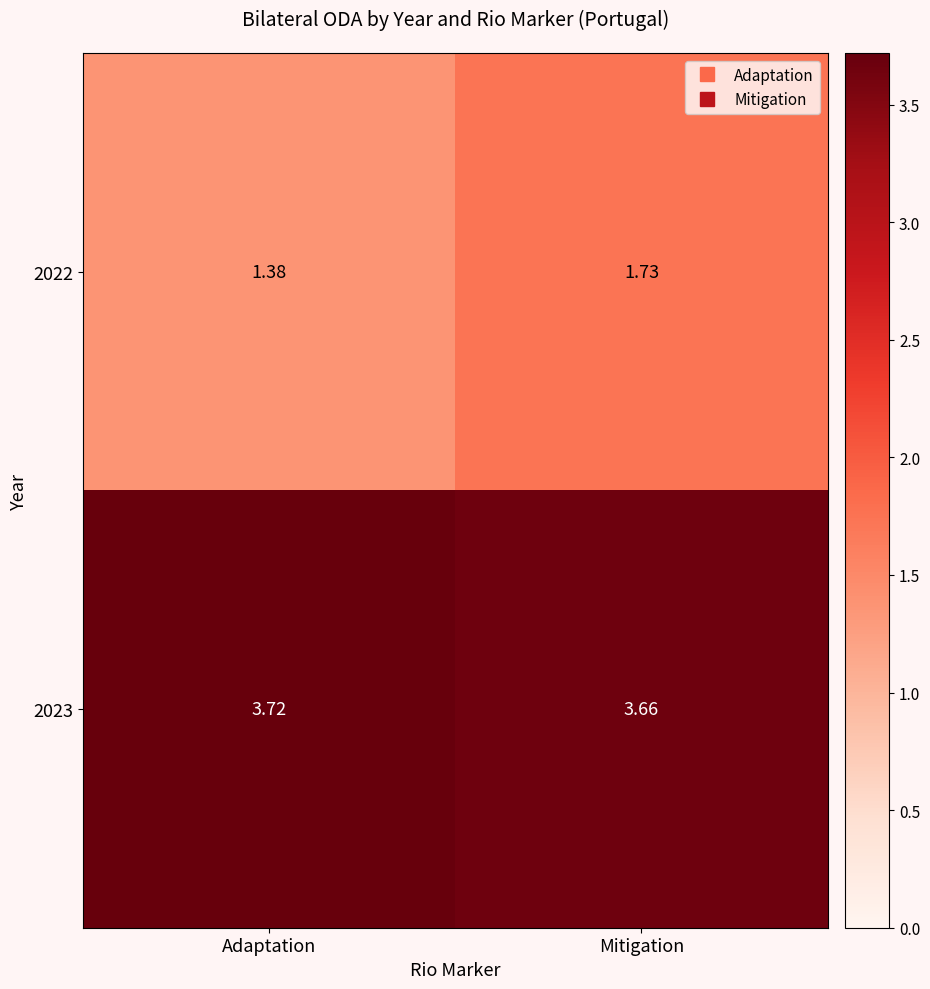

Rank the series by their average value, from highest to lowest.

2023, 2022